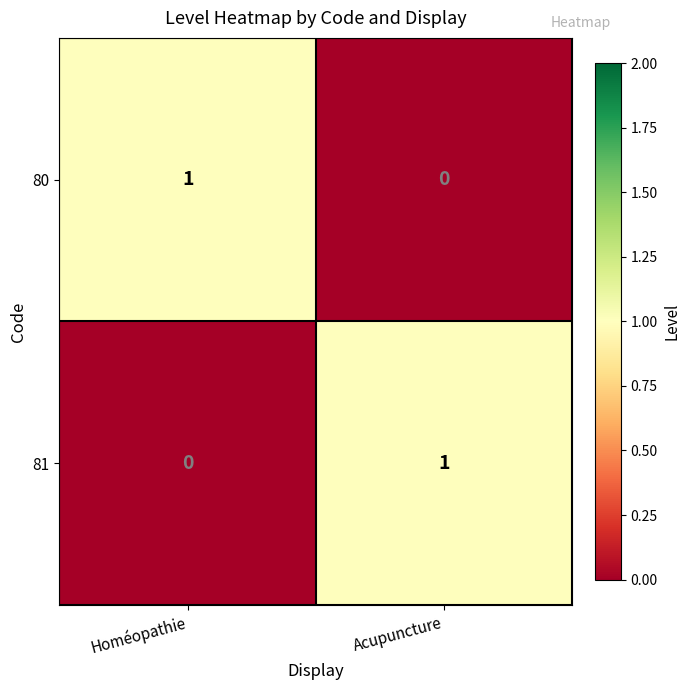

Which category has the highest value in the 81 series?

Acupuncture